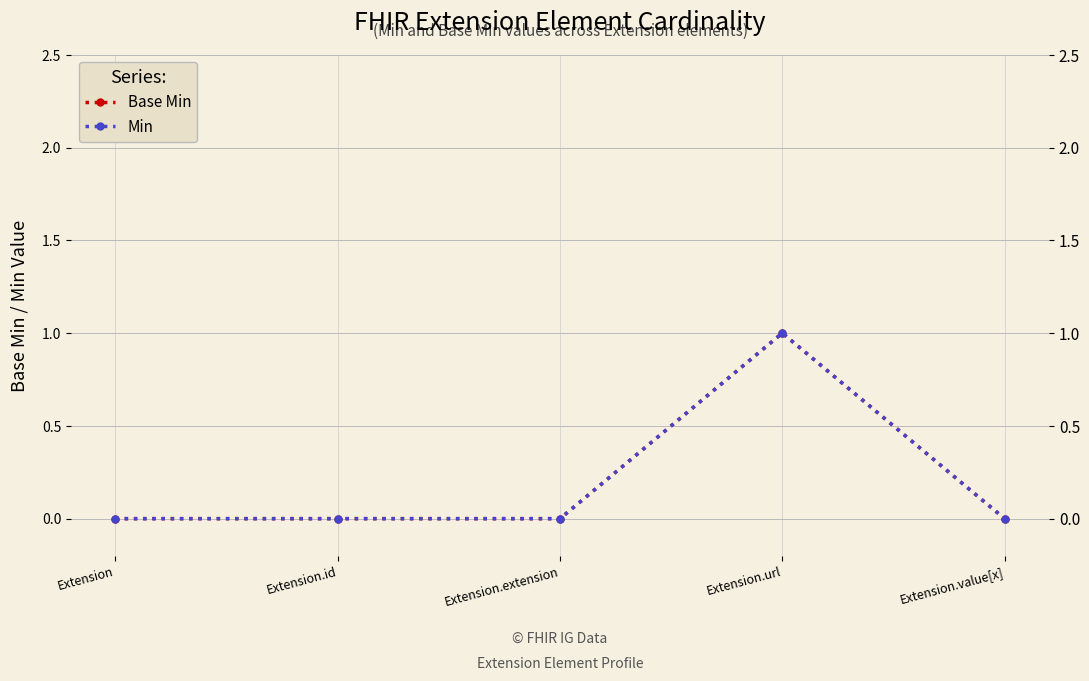

Which series changed the most between Extension.extension and Extension.value[x]?

Base Min